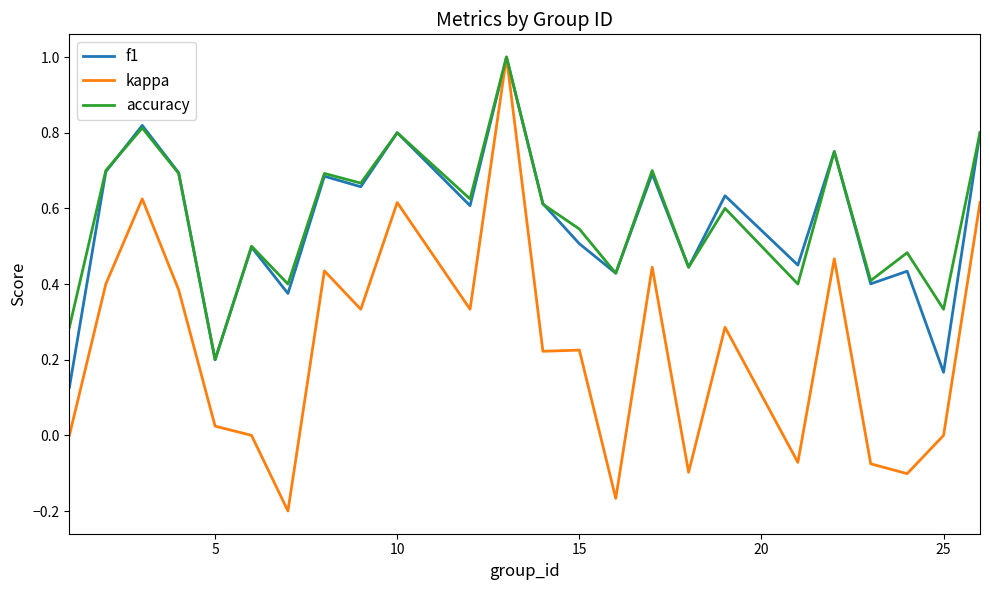

Which series has the largest range (max minus min)?

kappa